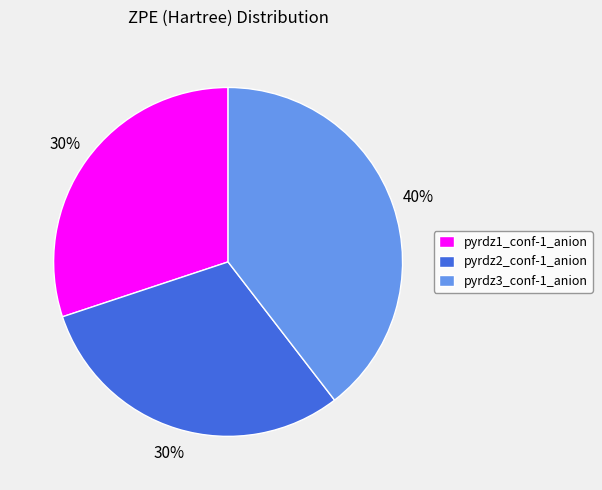

To the nearest percent, what portion does pyrdz3_conf-1_anion represent?

40%